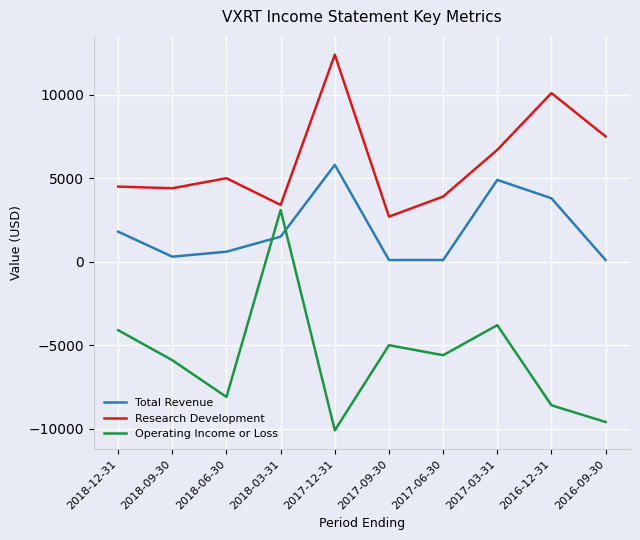

What is the maximum value for Research Development?

12400